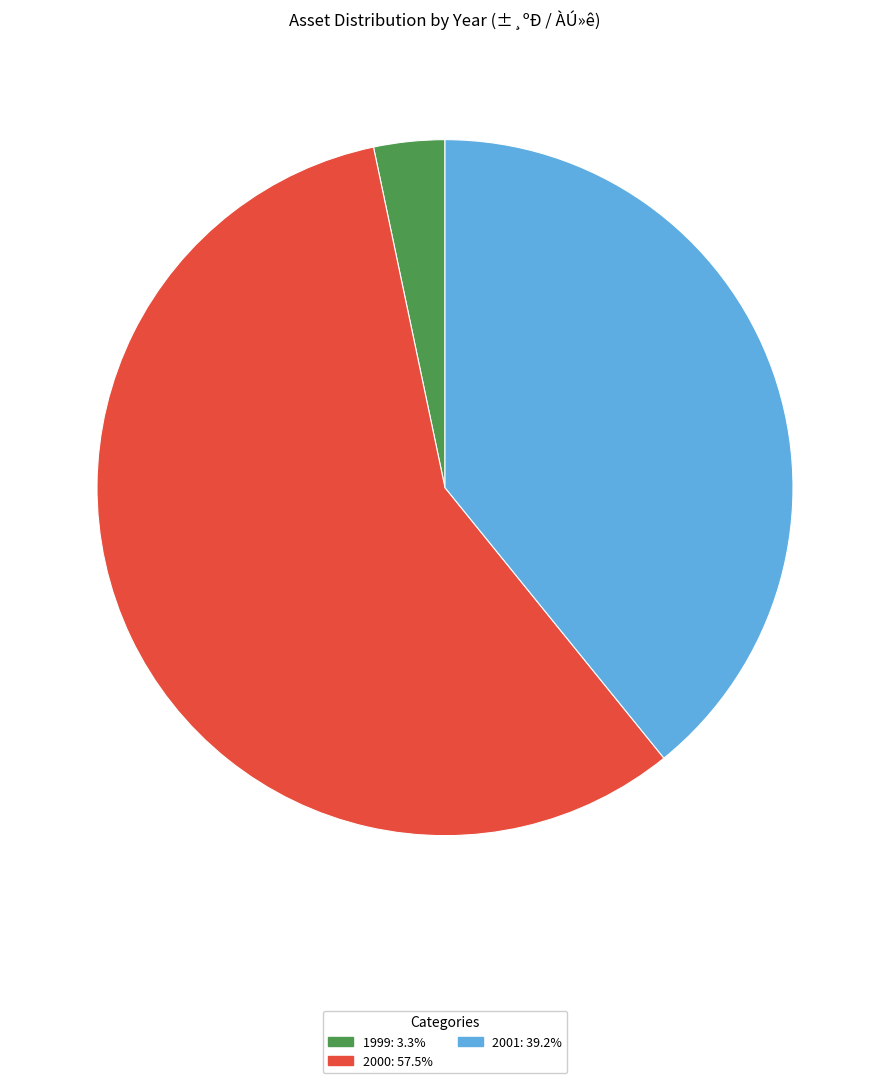

Is the sum of 1999: 3.3% and 2001: 39.2% greater than half?

No